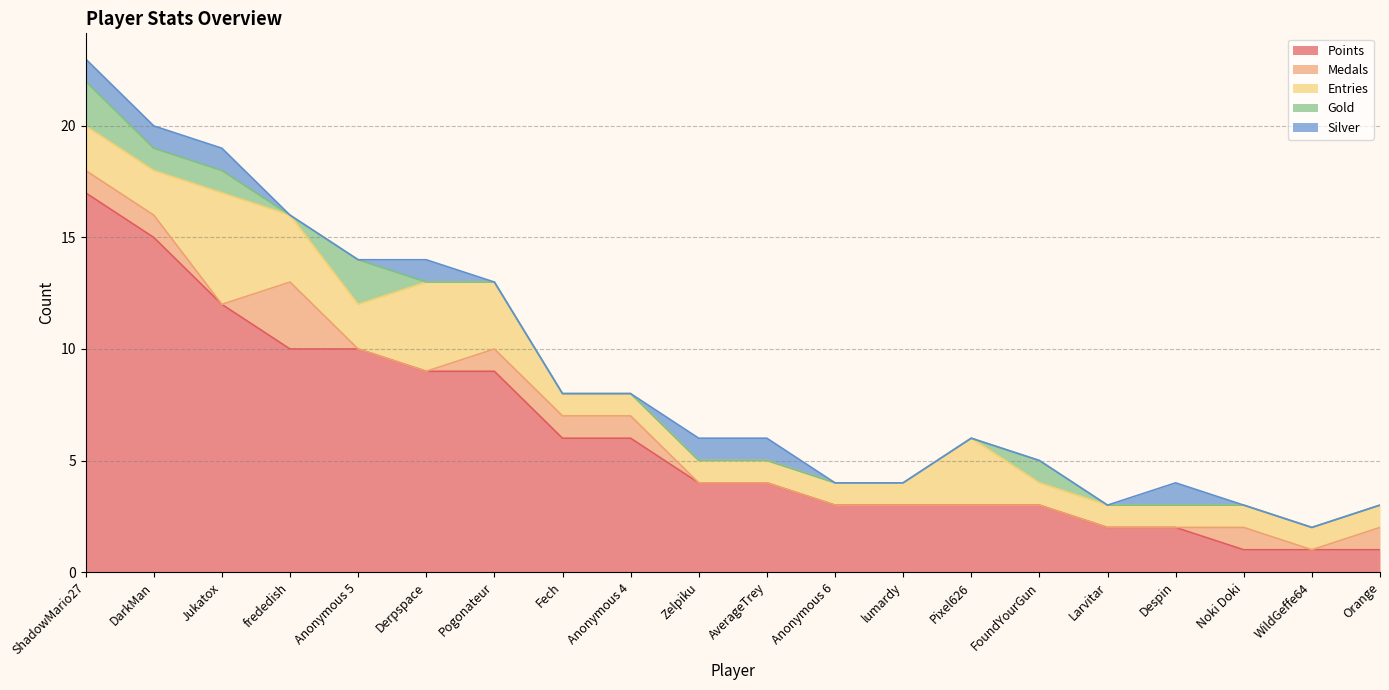

Is it true that Points equals 17 at ShadowMario27?

True